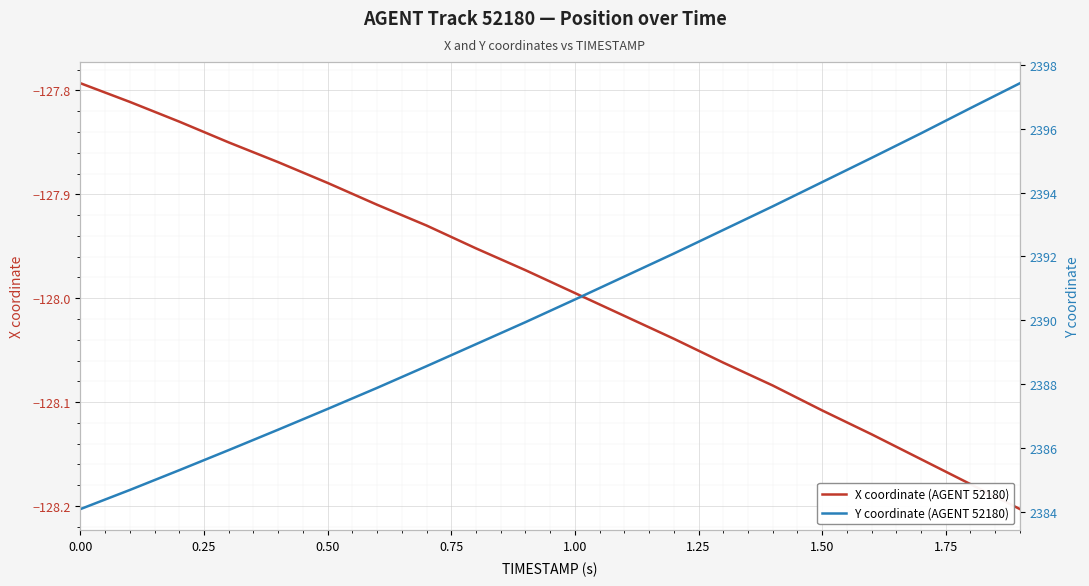

True or false: X coordinate (AGENT 52180) has a value of -127.8 at 0.00.

True